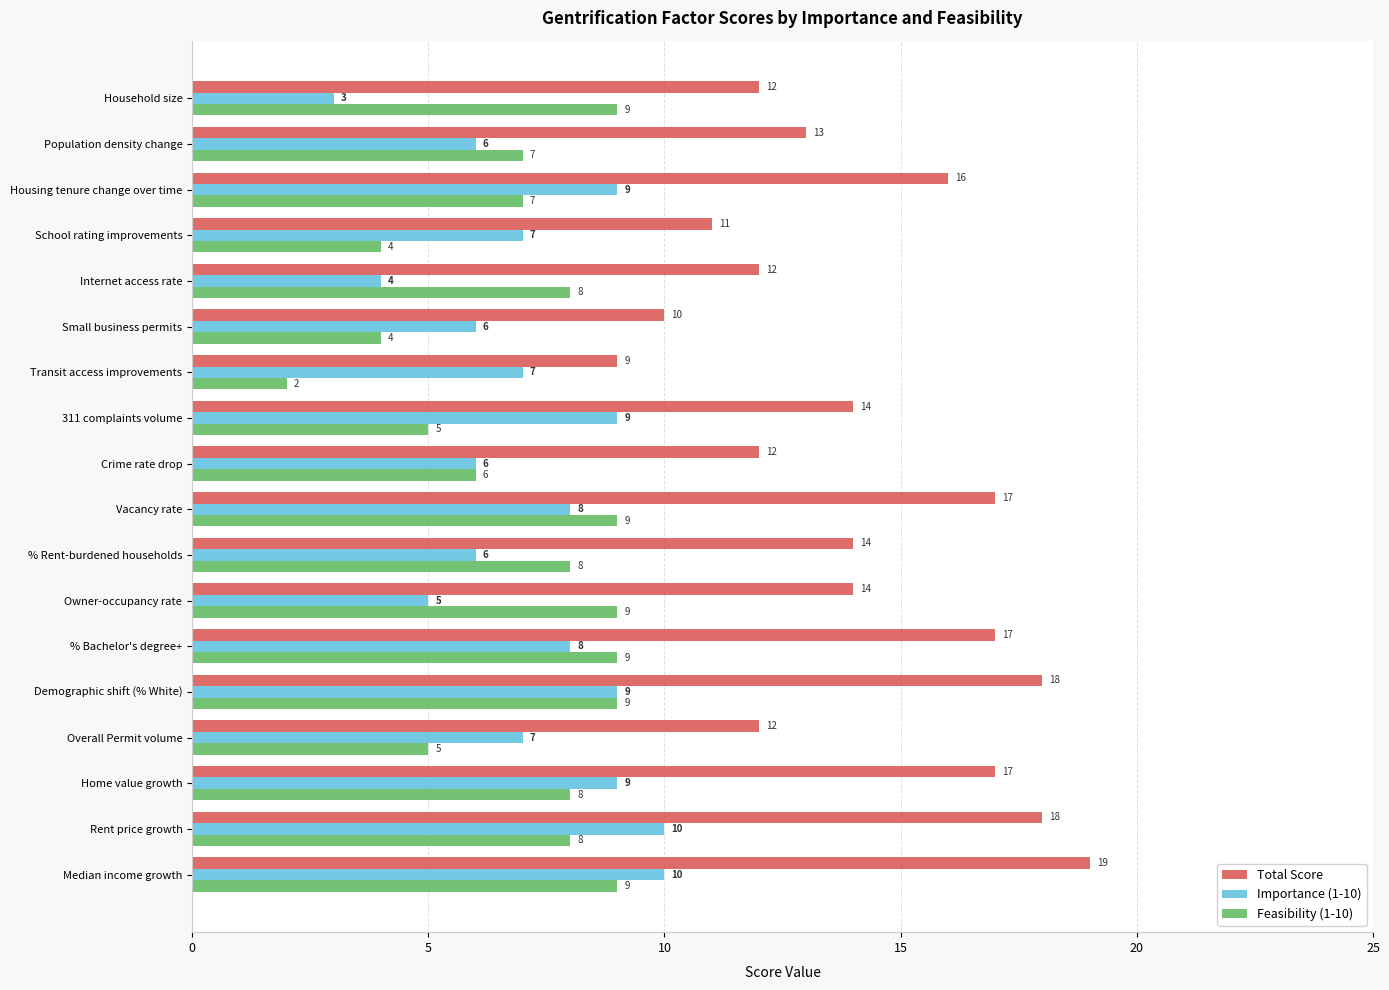

What are all the series names shown in the legend?

Total Score, Importance (1-10), Feasibility (1-10)